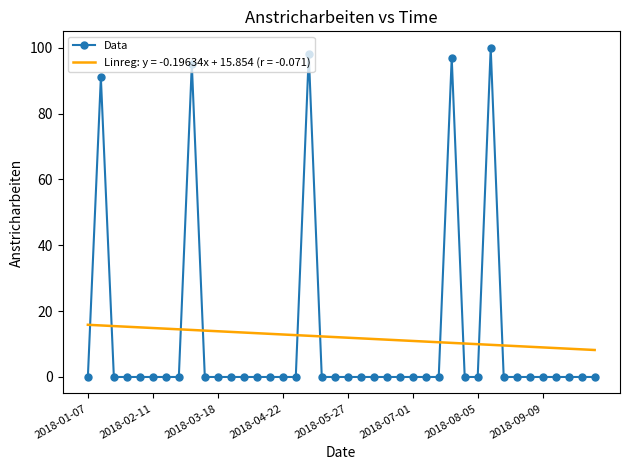

True or false: Data and Linreg: y = -0.19634x + 15.854 (r = -0.071) cross at least once.

True